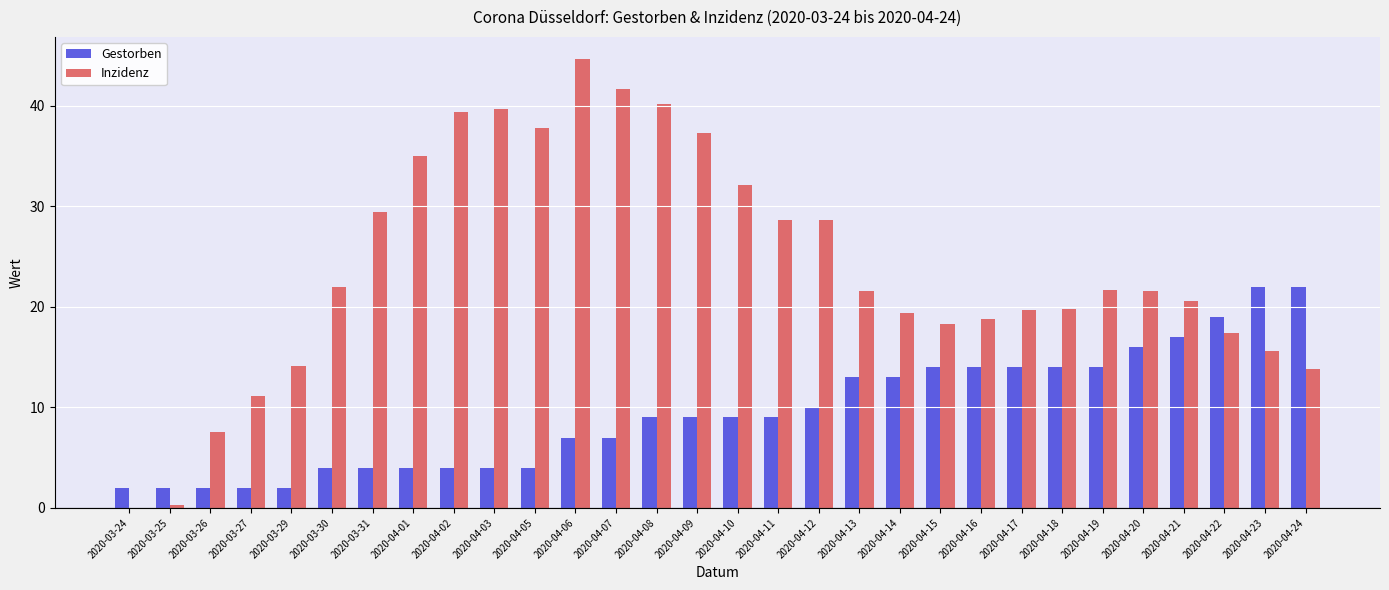

What value does the Inzidenz series have at 2020-04-19?

21.7